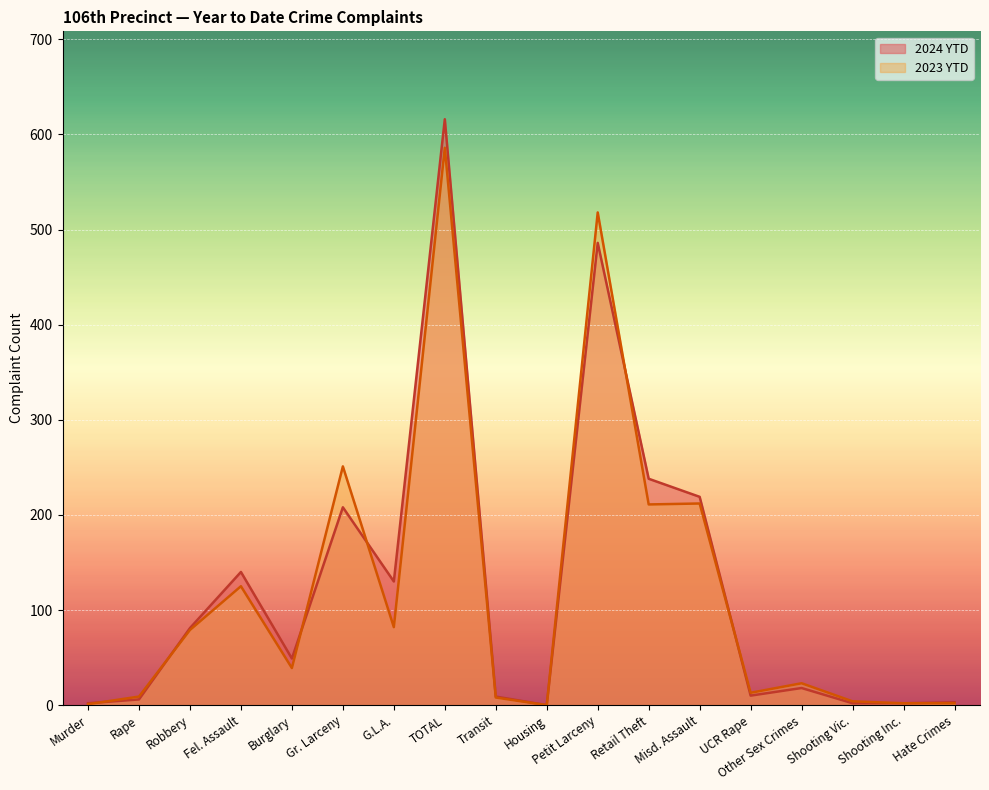

How many intersections are there between 2024 YTD and 2023 YTD?

6